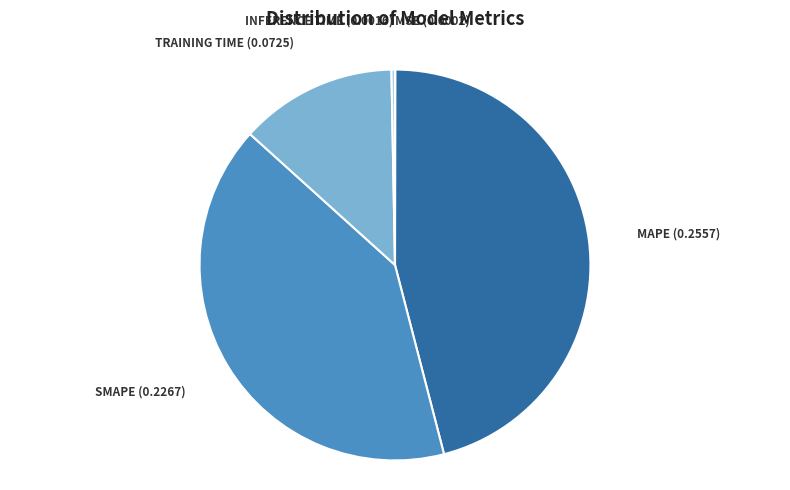

Is there a majority slice in this chart?

No